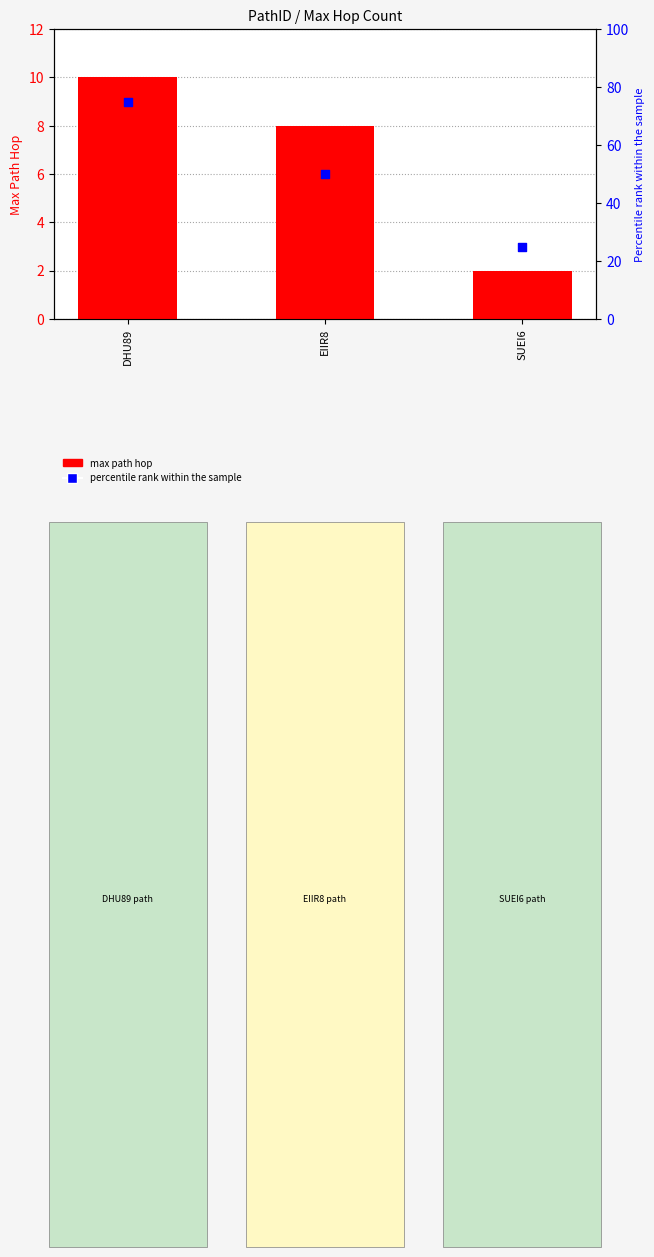

Which series has the widest spread of Y values?

percentile rank within the sample